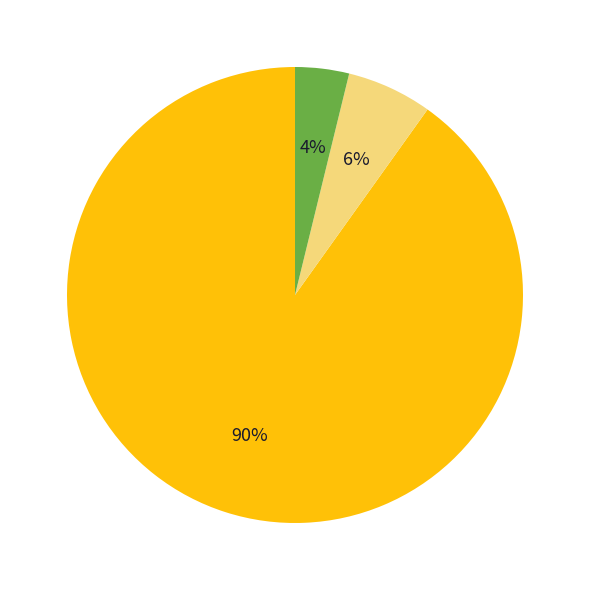

Count the number of slices in the pie.

3